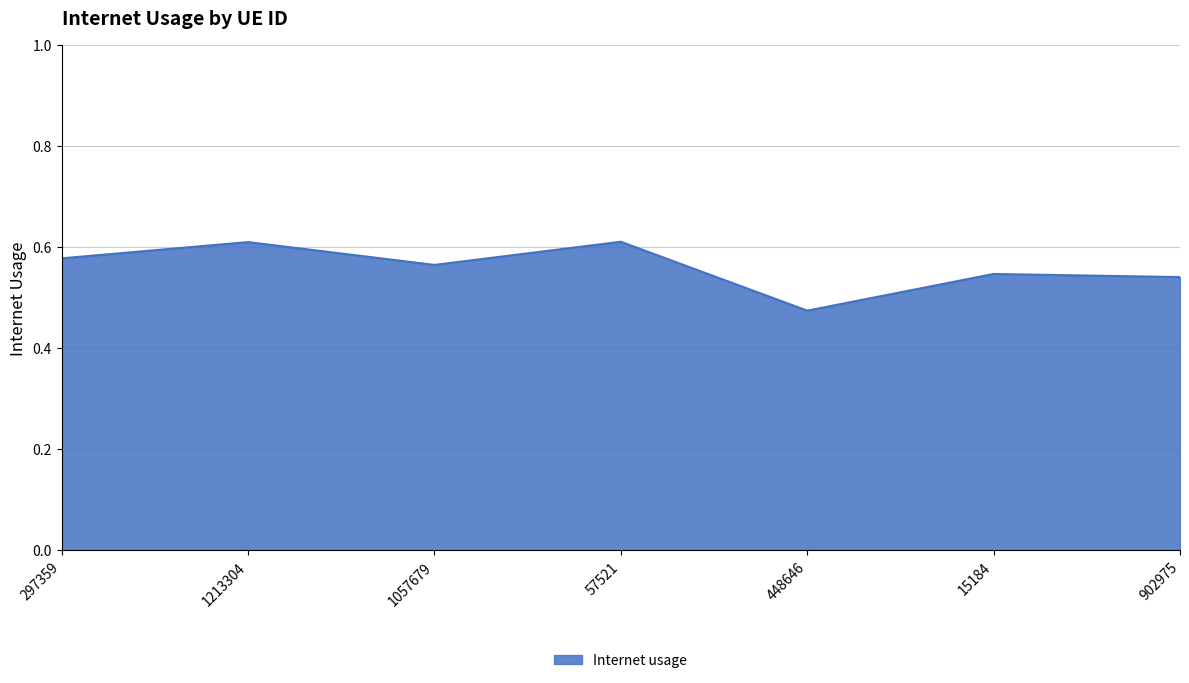

At which category does the chart reach its minimum across all series?

448646